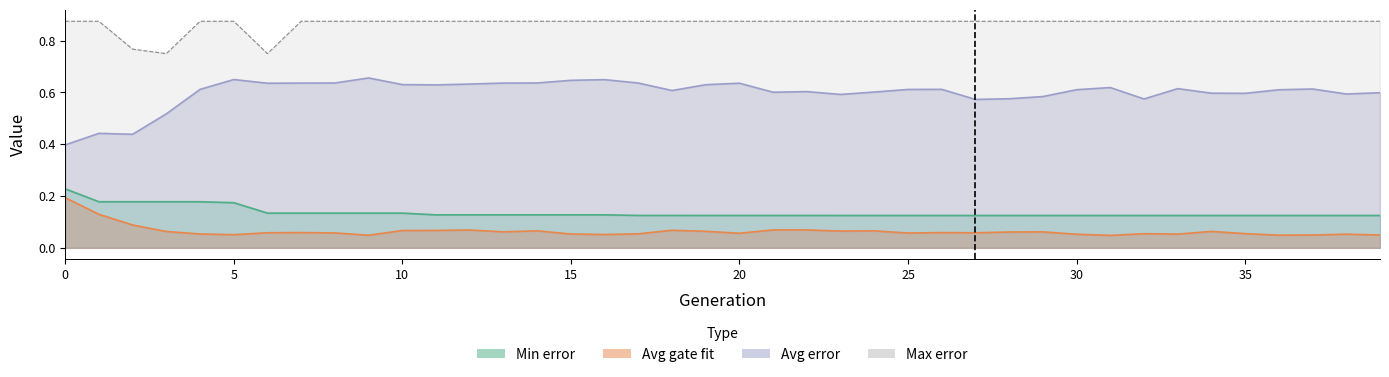

What are all the series names shown in the legend?

Avg error, Avg gate fit, Min error, Max error